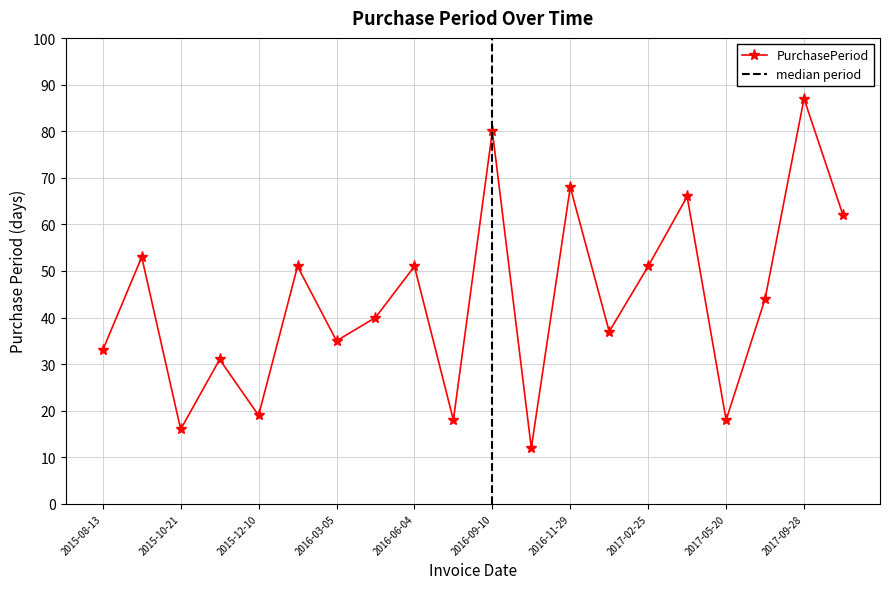

Where is the data nearest to the value 49?

2016-01-30